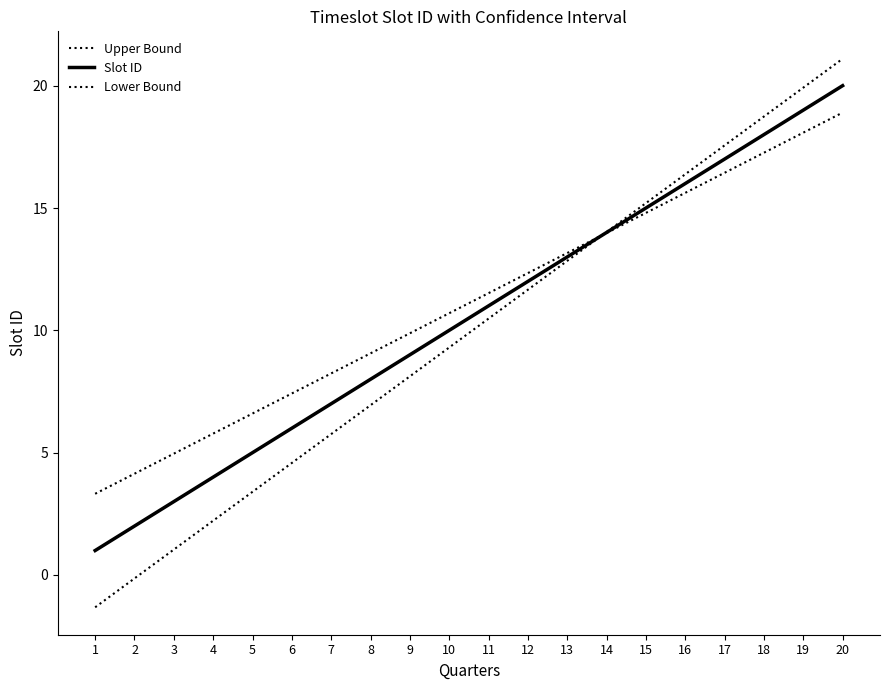

Between 19 and 20, which series saw the biggest shift?

Lower Bound